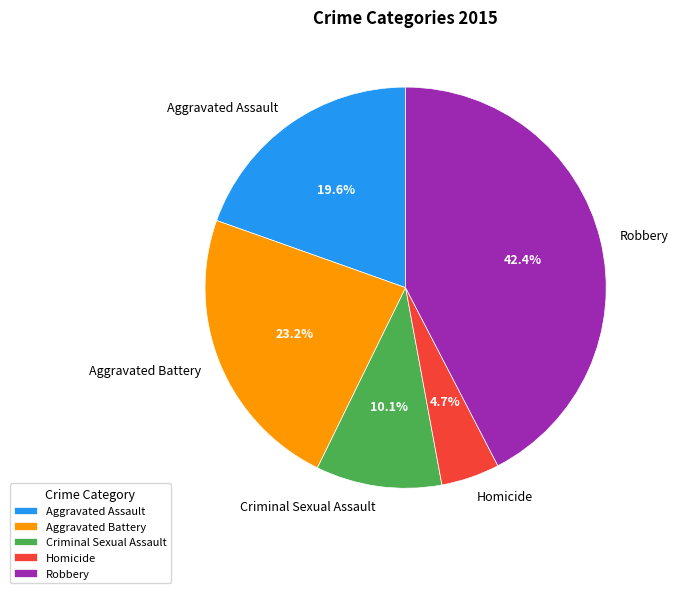

What is the smallest slice in the pie chart?

Homicide